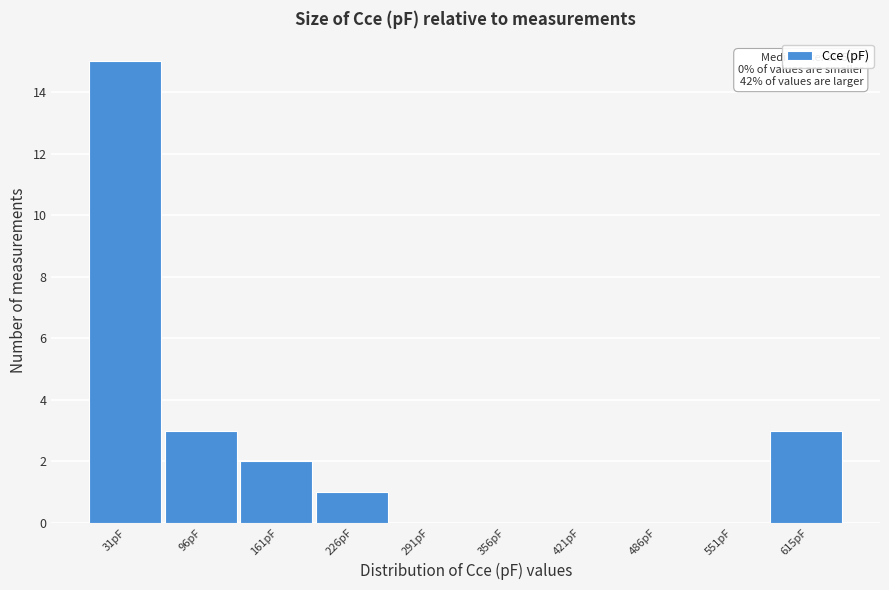

Reading left to right, extract all data points from this chart.

31pF=15	96pF=3	161pF=2	226pF=1	291pF=0	356pF=0	421pF=0	486pF=0	551pF=0	615pF=3